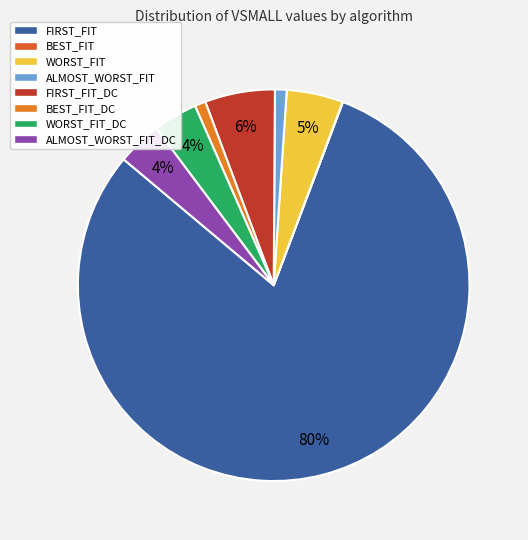

What is the smallest slice in the pie chart?

BEST_FIT